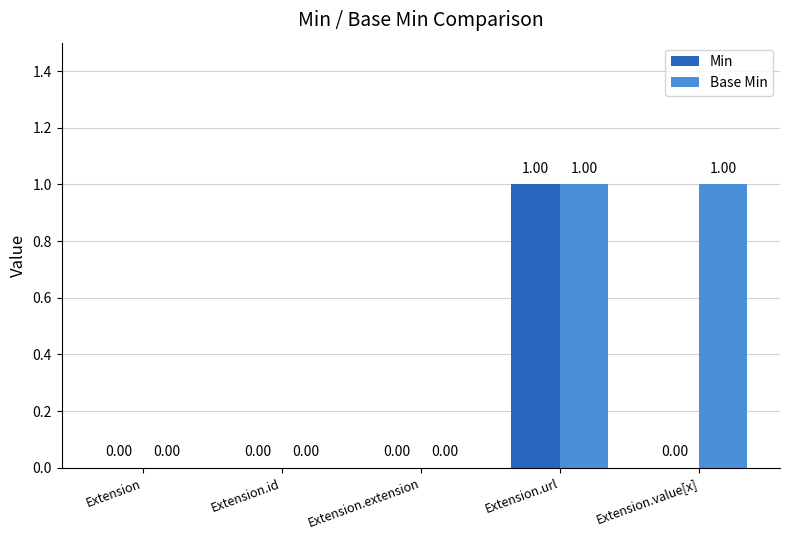

Which series changed the most between Extension.url and Extension.value[x]?

Min